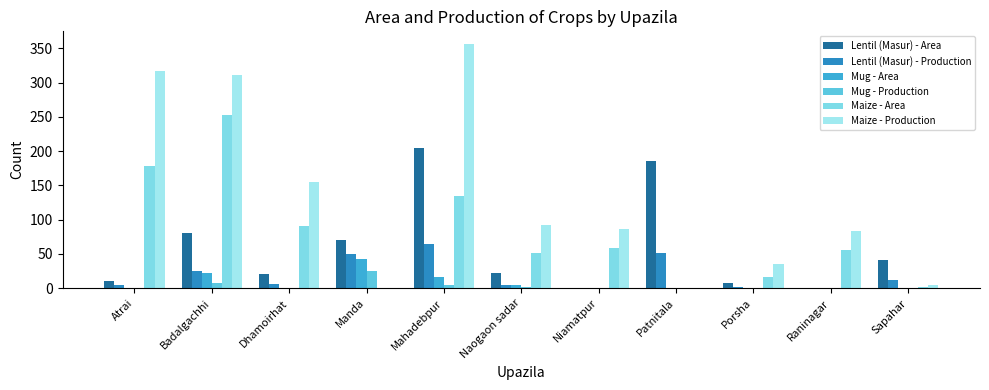

Reading left to right, list all the values displayed in this chart.

Lentil (Masur) - Area: 10	80	20	70	204	22	0	186	8	0	41
Lentil (Masur) - Production: 5	25	6	50	65	5	0	52	2	0	12
Mug - Area: 0	22	0	42	16	5	0	0	0	0	0
Mug - Production: 0	7	0	25	4	1	0	0	0	0	0
Maize - Area: 178	252	91	0	135	51	58	0	16	56	2
Maize - Production: 317	311	155	0	357	92	86	0	35	83	5